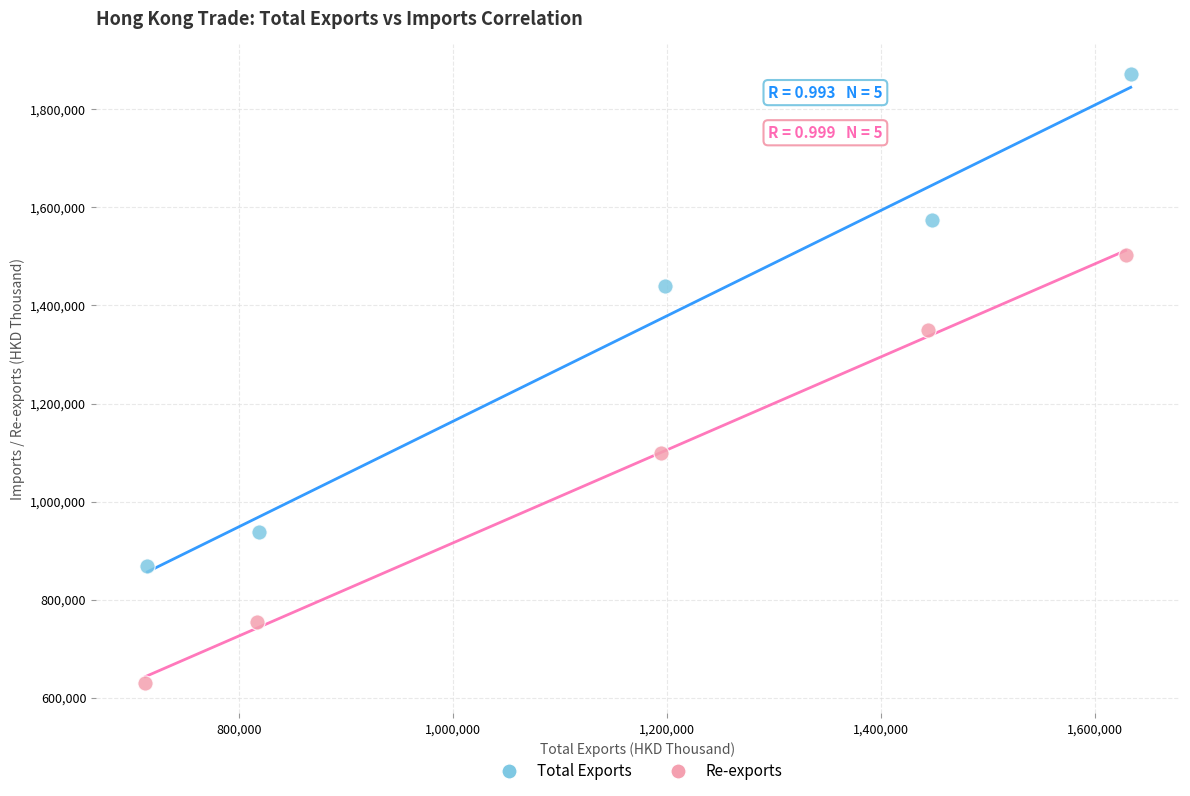

Which series contains the highest Y value?

Total Exports